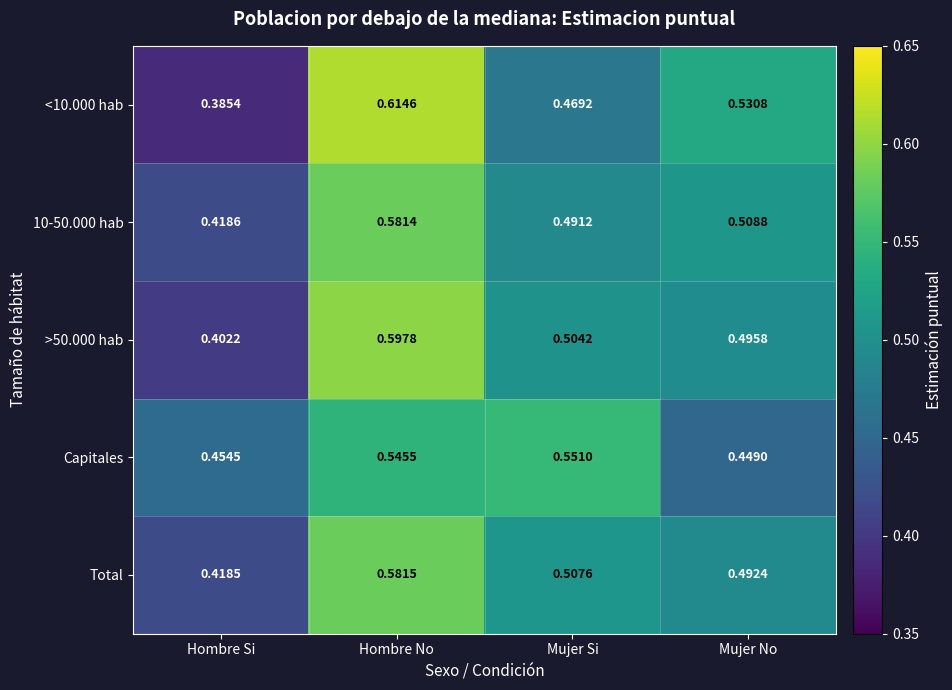

Rank the series by their maximum value, from highest to lowest.

<10.000 hab, >50.000 hab, Total, 10-50.000 hab, Capitales